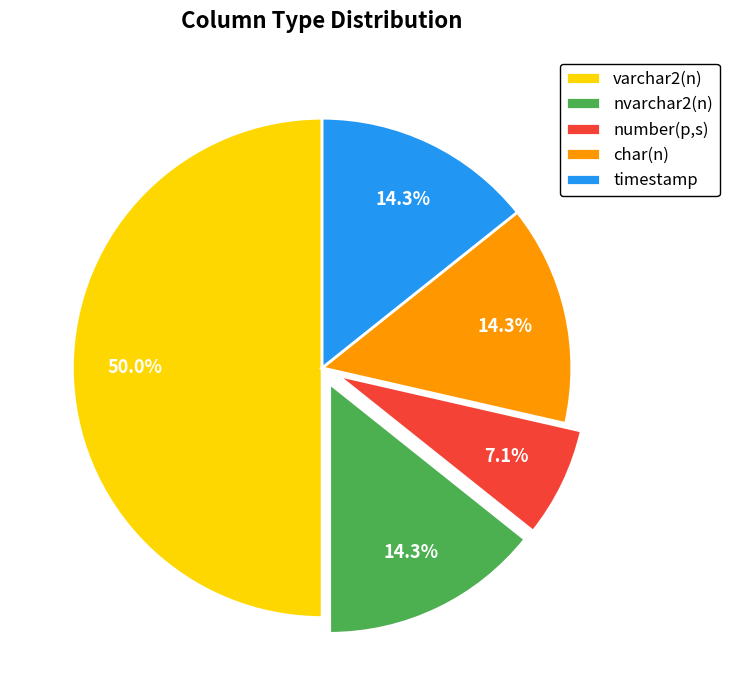

Between varchar2(n) and timestamp, which is larger?

varchar2(n)